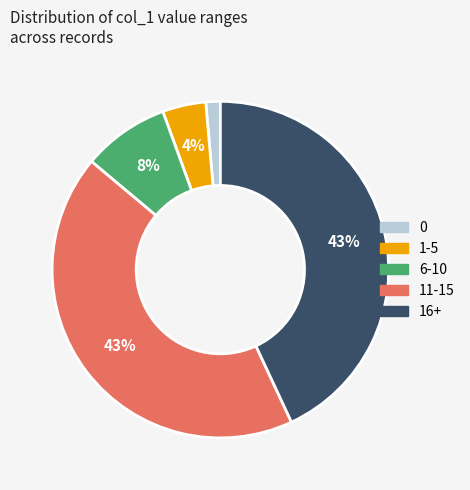

To the nearest percent, what is the difference between the largest and smallest slice percentages?

42%